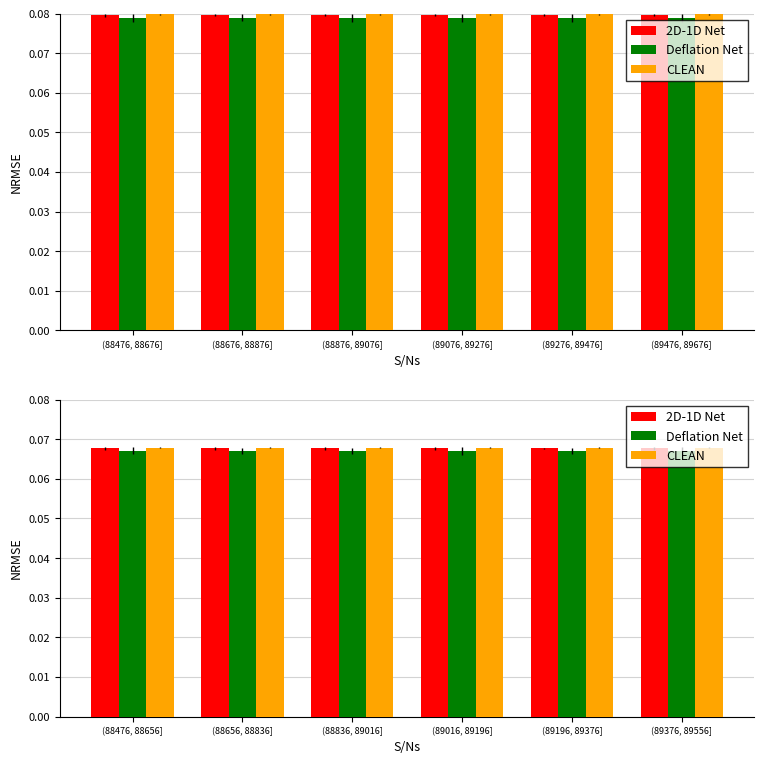

The Deflation Net series shows 0.1 at (88836, 89016]. True or false?

False